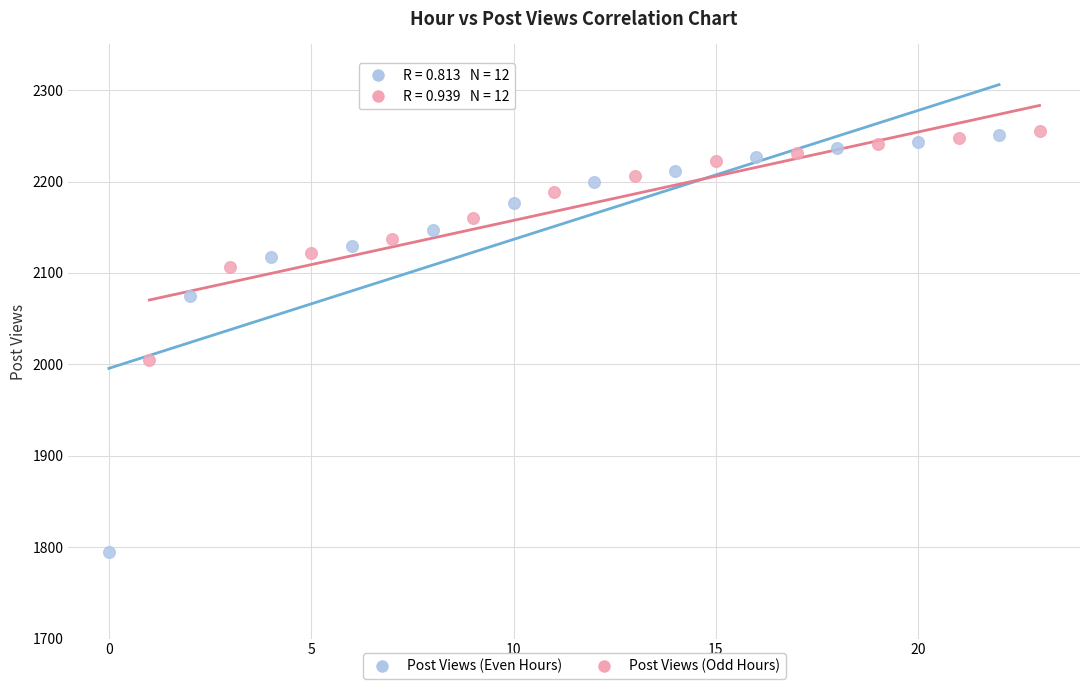

What are all the series names shown in the legend?

Post Views (Even Hours), Post Views (Odd Hours)